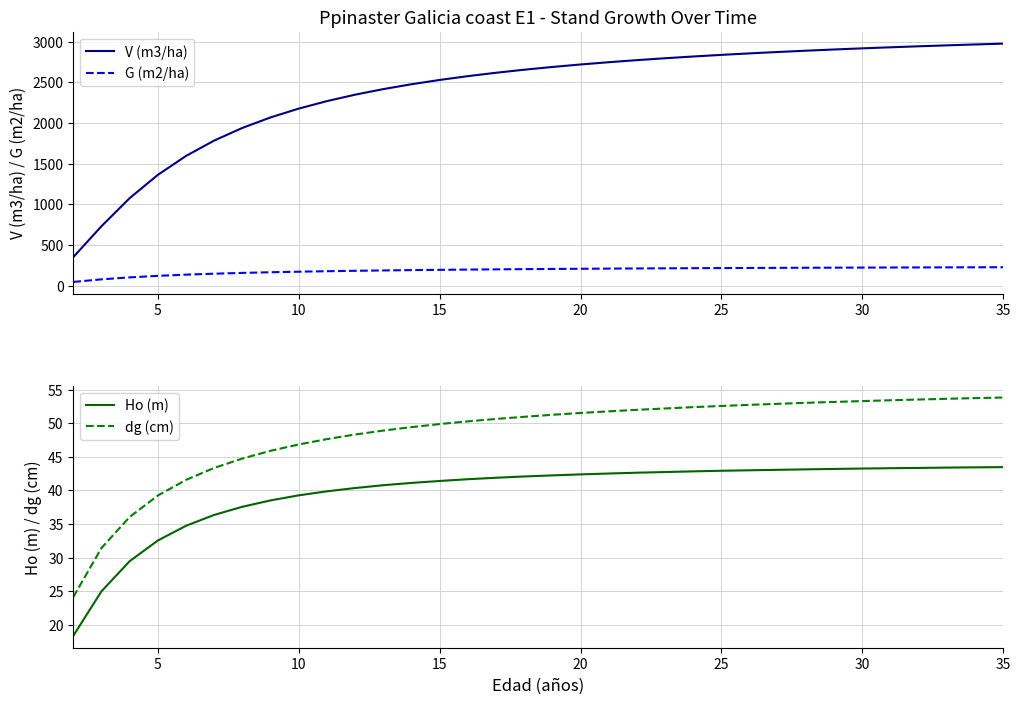

True or false: V (m3/ha) and G (m2/ha) cross at least once.

False